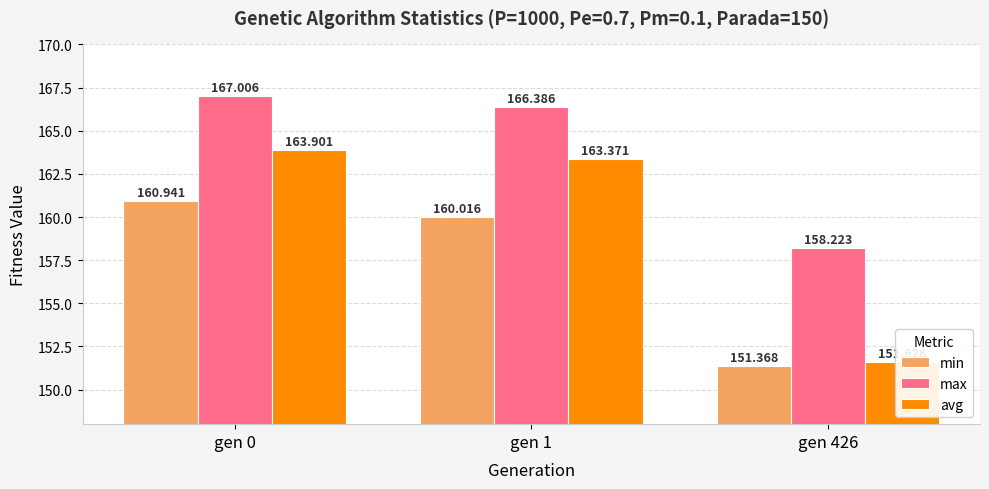

What is the maximum value for avg?

163.9